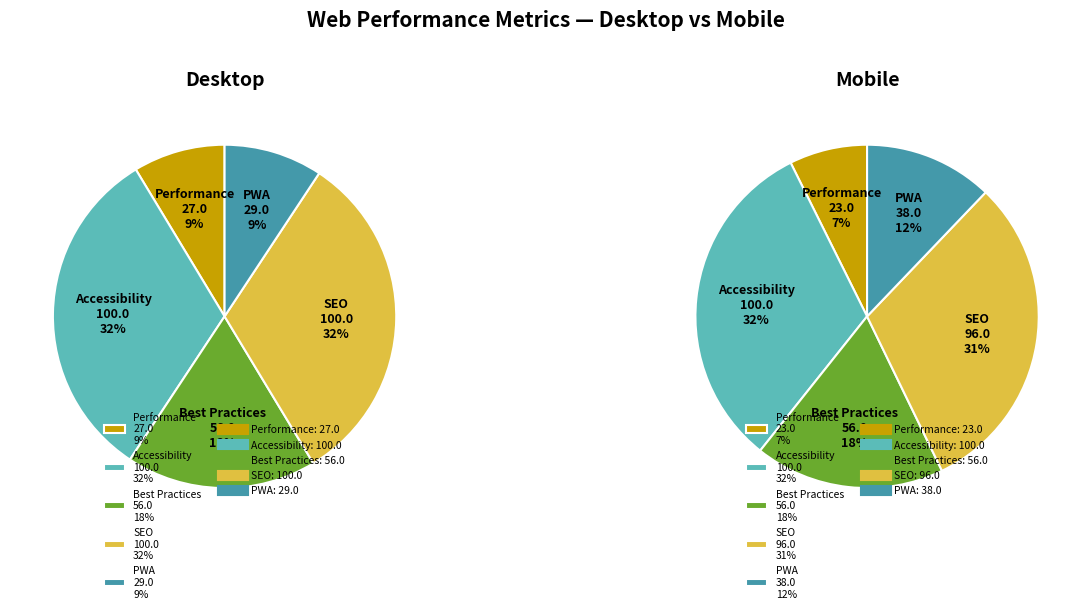

At Mobile, list the series in order from largest to smallest.

Accessibility, SEO, Best Practices, PWA, Performance